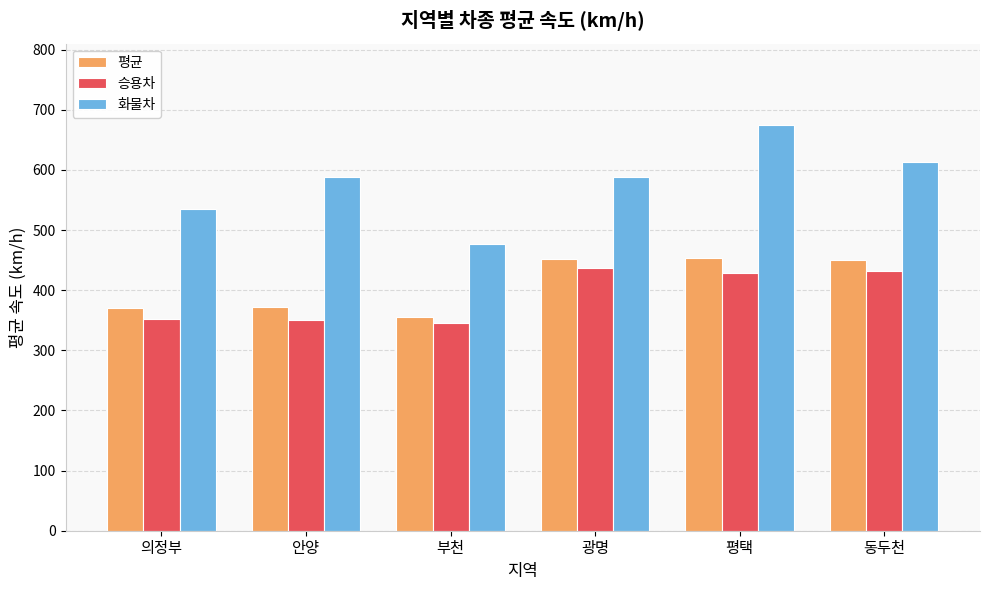

True or false: 승용차 has a value of 242.3 at 동두천.

False